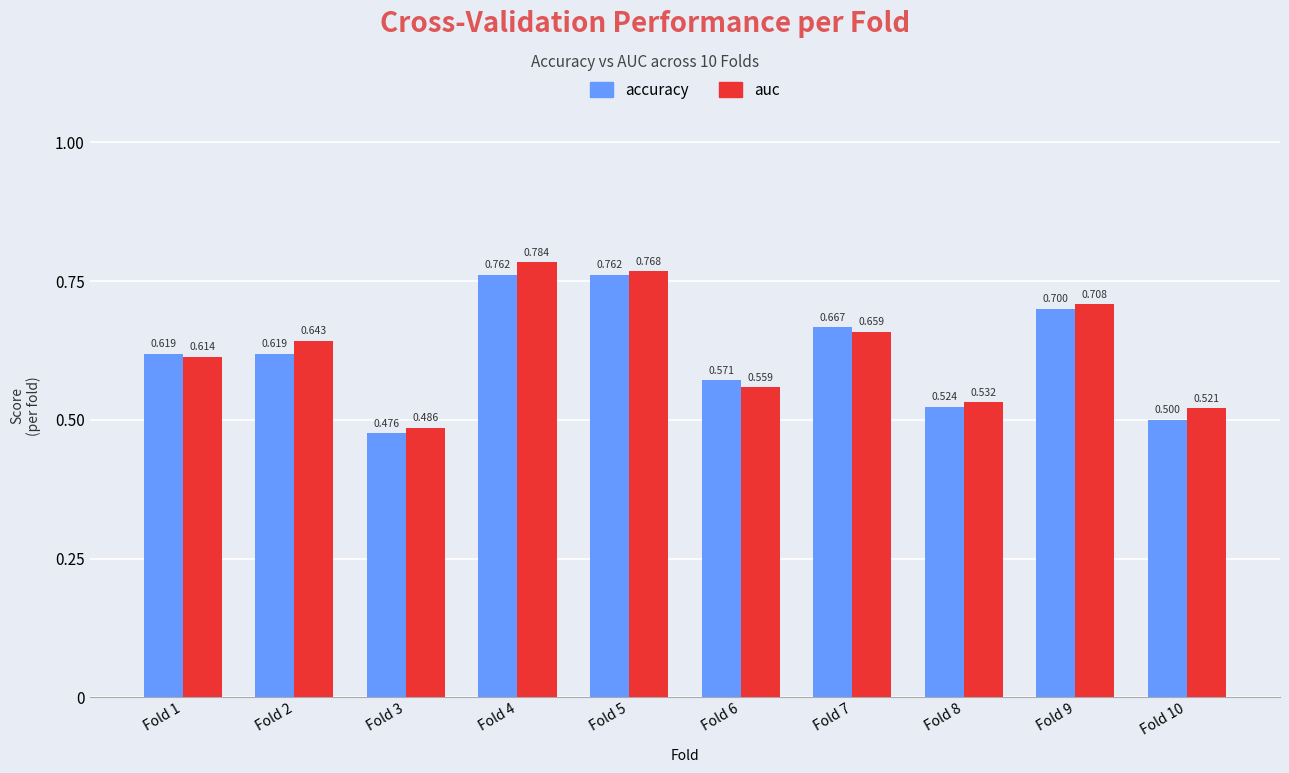

Is the value of accuracy at Fold 2 greater than the value of auc at Fold 1?

Yes